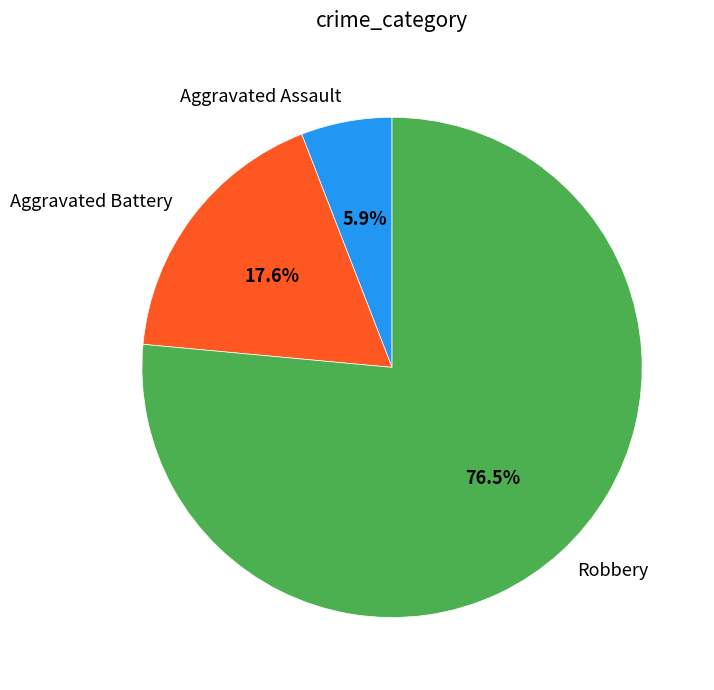

Which category has the smallest portion of the pie?

Aggravated Assault